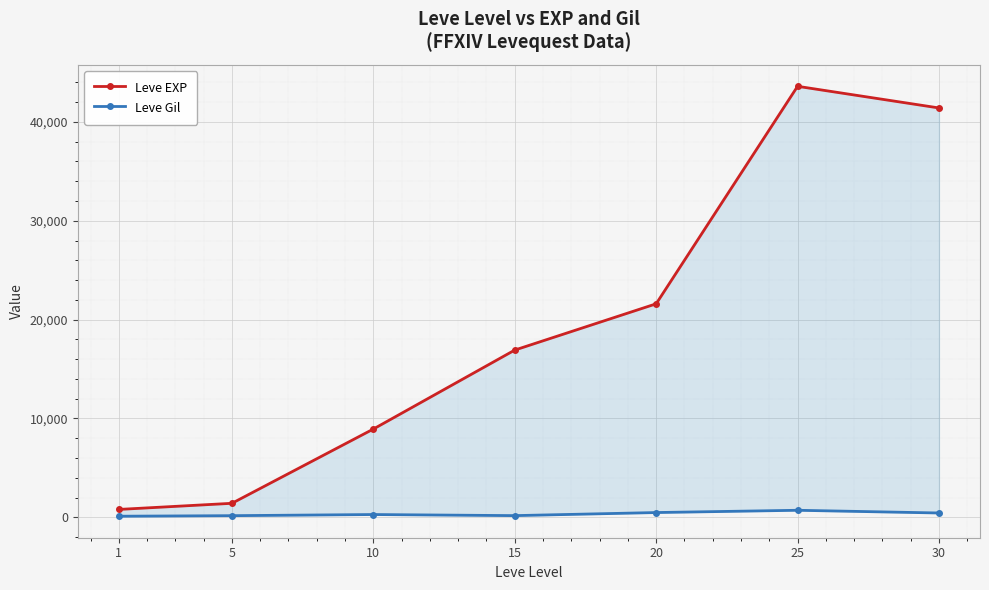

True or false: Leve Gil and Leve EXP intersect in this chart.

False